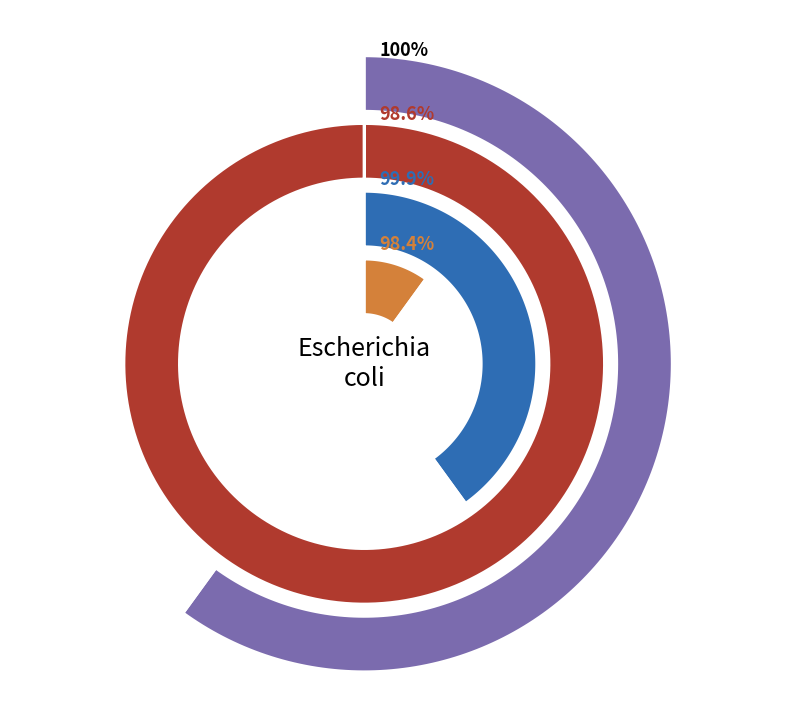

Is there any slice that represents more than half of the pie?

Yes